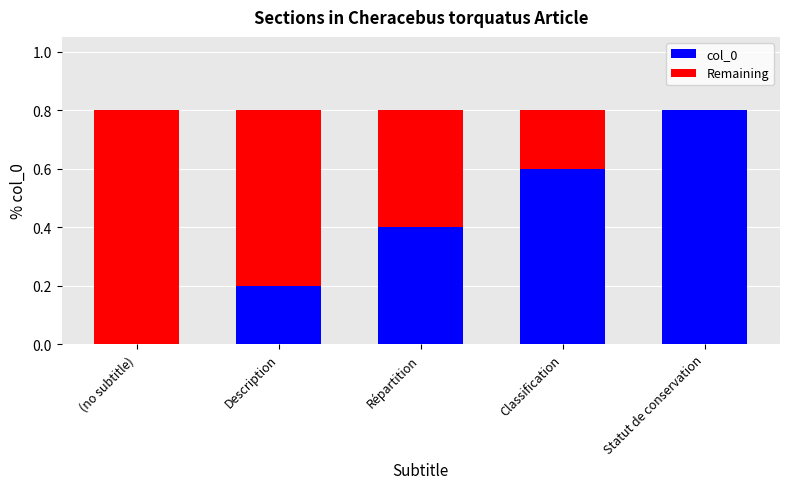

What is the sum of all col_0 values?

2.0